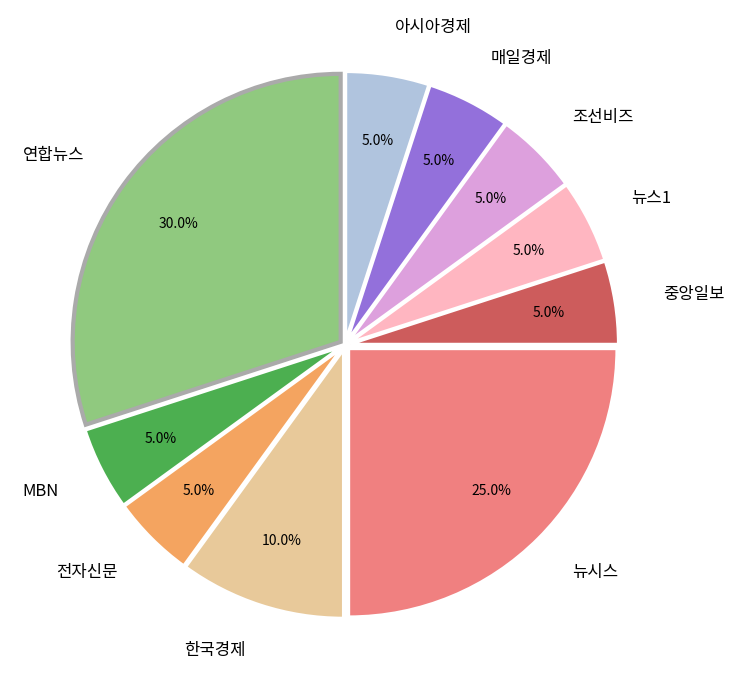

What is the ratio of the value at 매일경제 to the value at 연합뉴스?

0.2